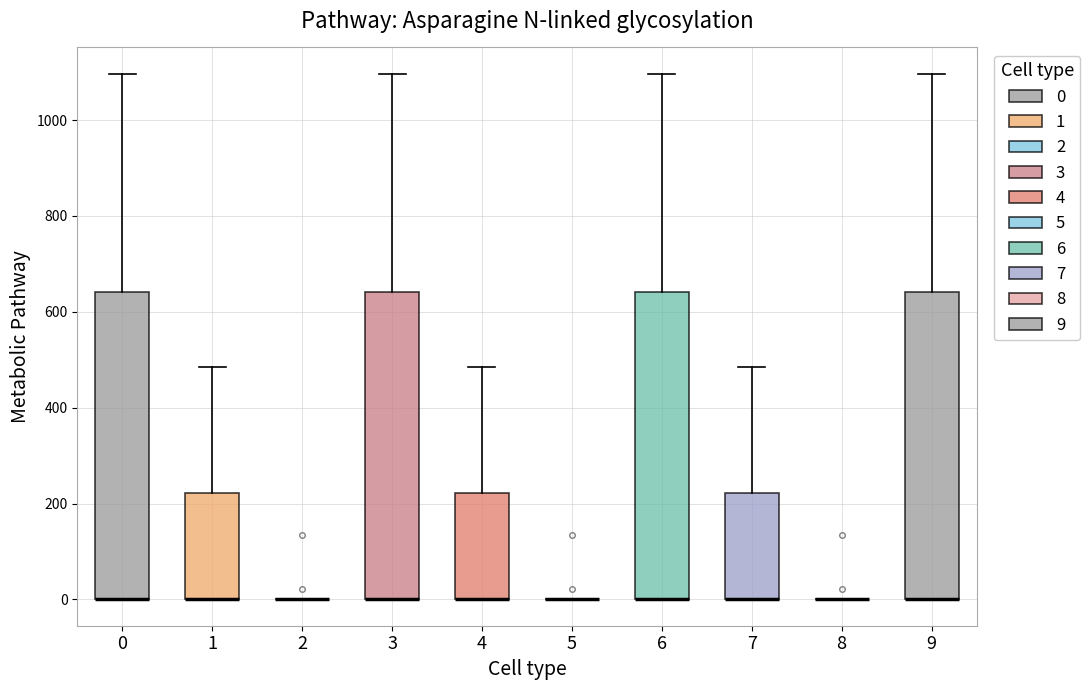

Reading left to right, read every box against the y-axis: the position of its median line, the range the box covers, and the ends of its whiskers. The values are not printed on the chart, so give them approximately, as read against the axis.

0: median 0 (drawn on the box's lower edge), box 0 to 640, whiskers 0 to 1100
1: median 0 (drawn on the box's lower edge), box 0 to 220, whiskers 0 to 480
2: box collapsed to a line at 0, whiskers 0 to 0
3: median 0 (drawn on the box's lower edge), box 0 to 640, whiskers 0 to 1100
4: median 0 (drawn on the box's lower edge), box 0 to 220, whiskers 0 to 480
5: box collapsed to a line at 0, whiskers 0 to 0
6: median 0 (drawn on the box's lower edge), box 0 to 640, whiskers 0 to 1100
7: median 0 (drawn on the box's lower edge), box 0 to 220, whiskers 0 to 480
8: box collapsed to a line at 0, whiskers 0 to 0
9: median 0 (drawn on the box's lower edge), box 0 to 640, whiskers 0 to 1100